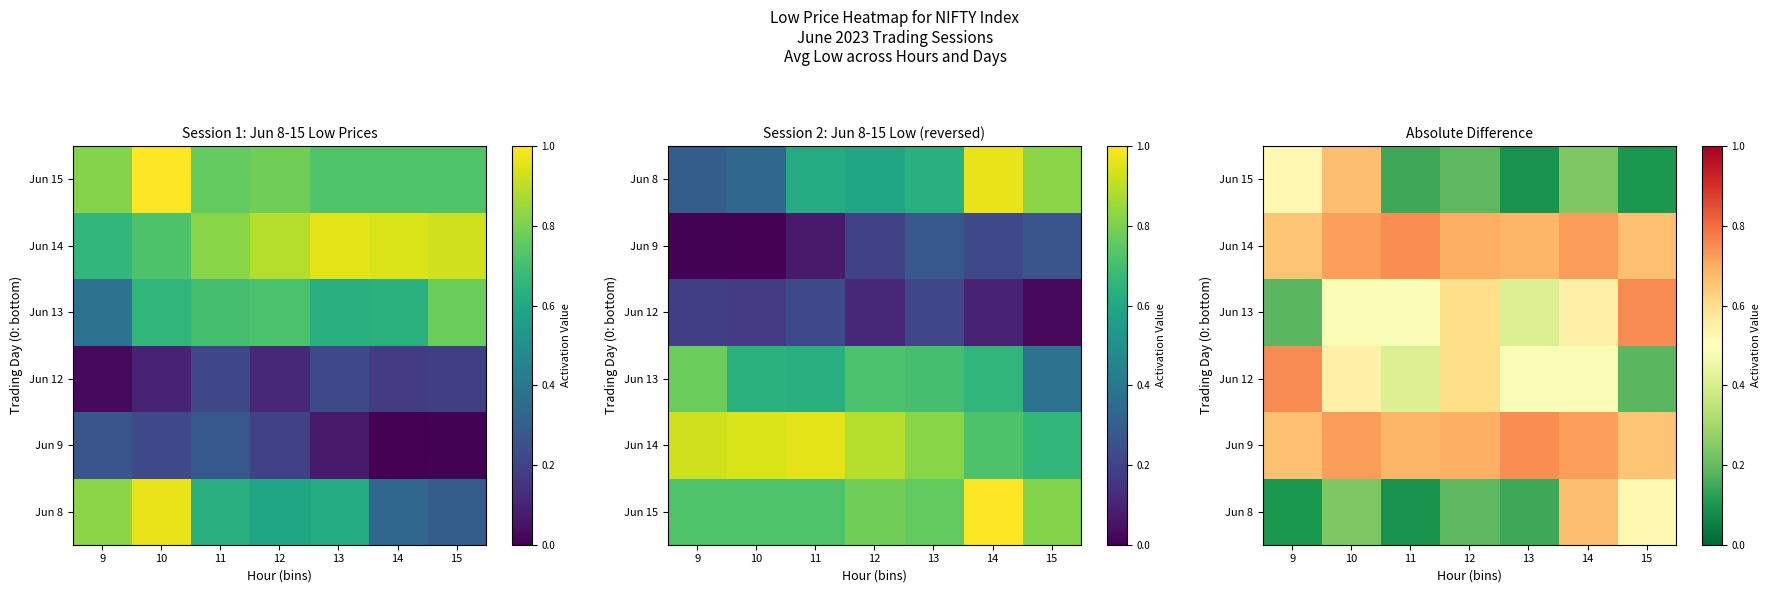

What is the maximum value for Jun 14?

0.7